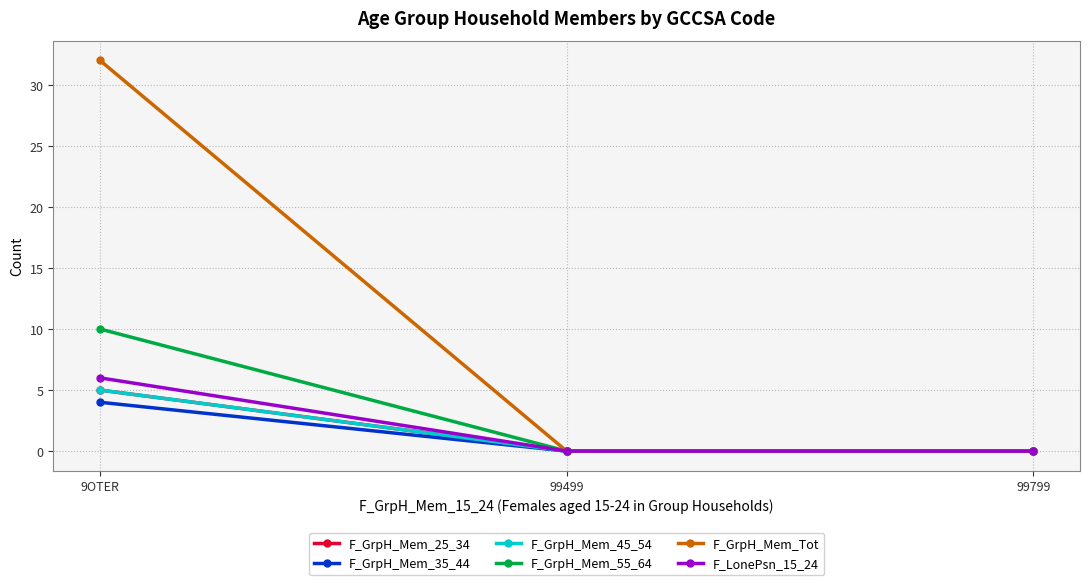

What is the average value of the F_GrpH_Mem_Tot series?

11